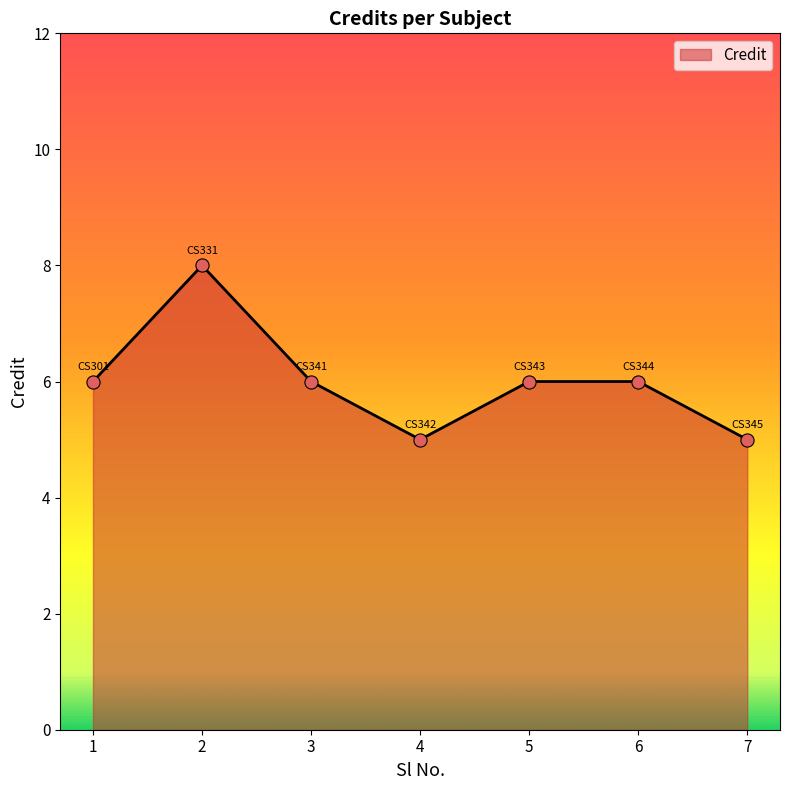

What is the ratio of the value at 3 to the value at 6?

1.0